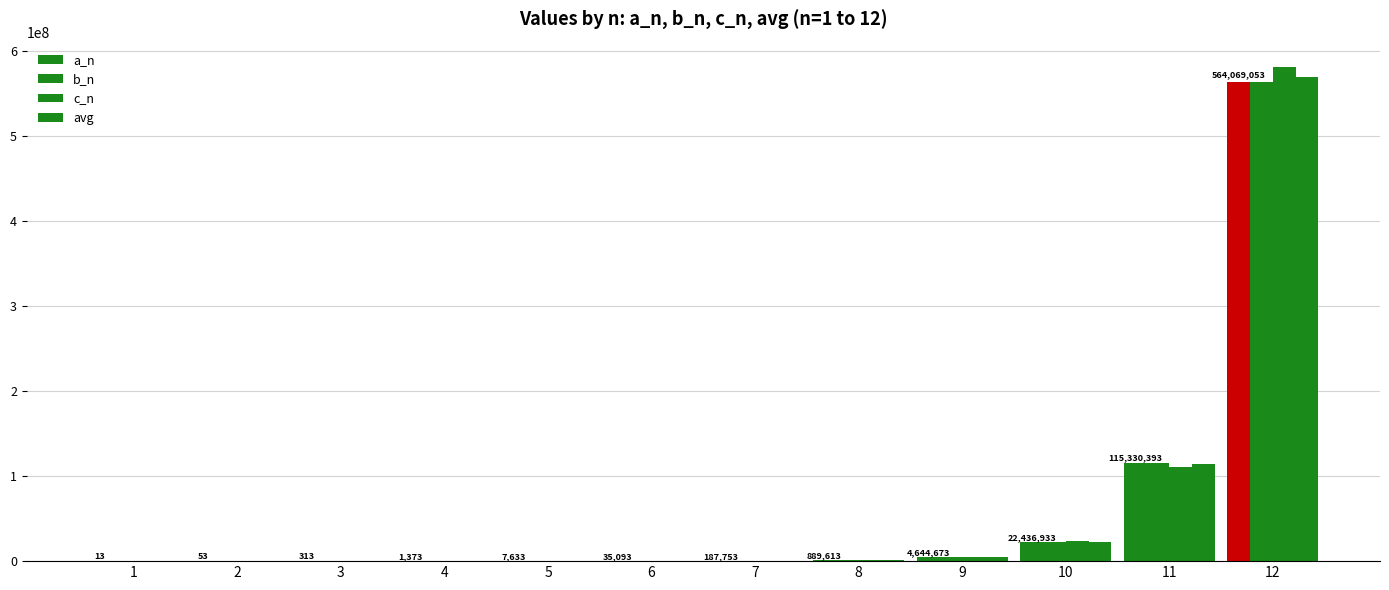

Does the chart contain stacked bars?

No